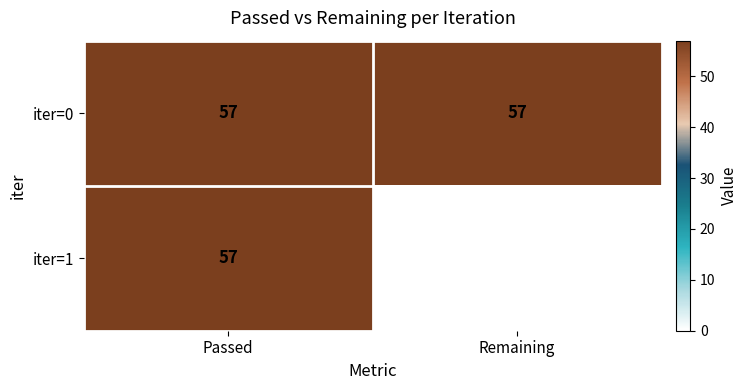

Which series has the widest spread of values?

iter=1